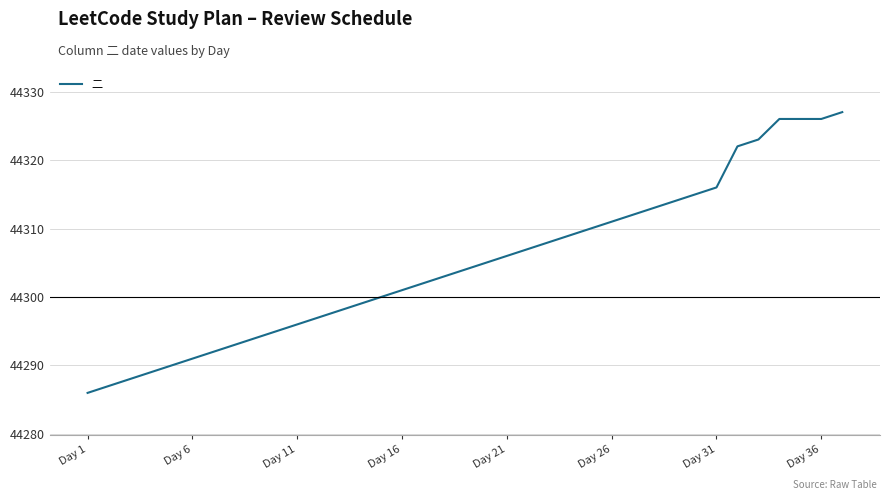

What is the greatest value displayed?

44327